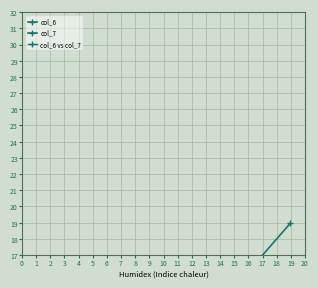

At which label does col_7 first exceed 7?

2